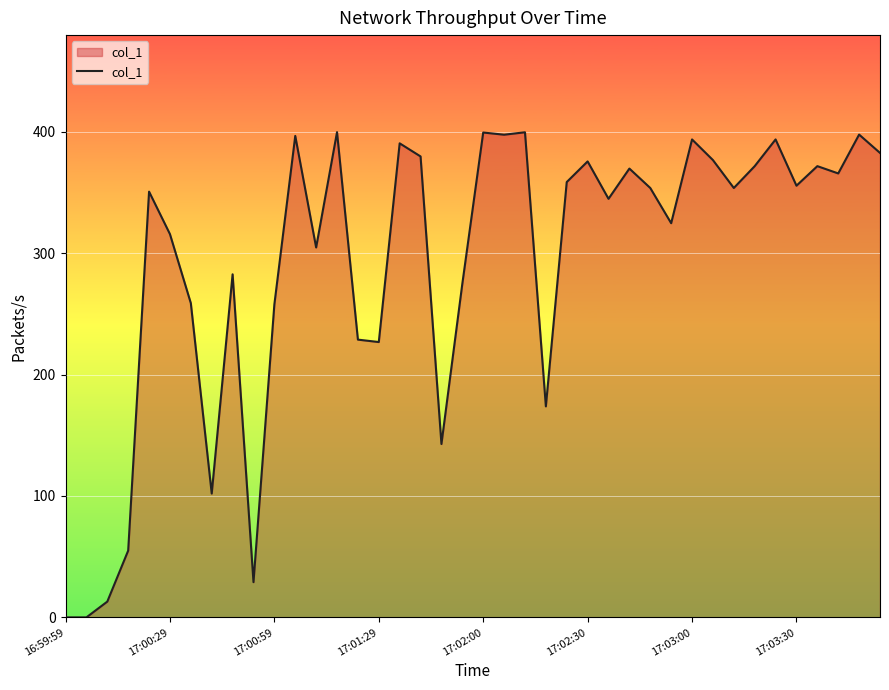

What is the greatest value displayed?

399.7